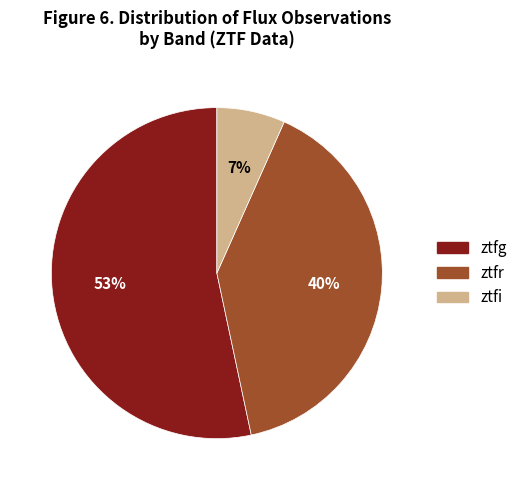

Is it true that ztfg is 53% of the pie?

True